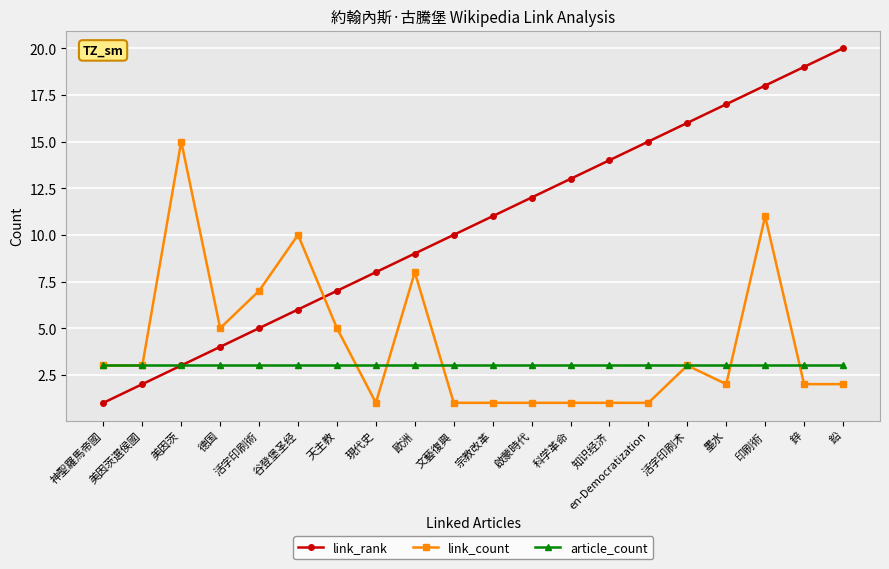

What is the value of the article_count point at the 6th from the left?

3